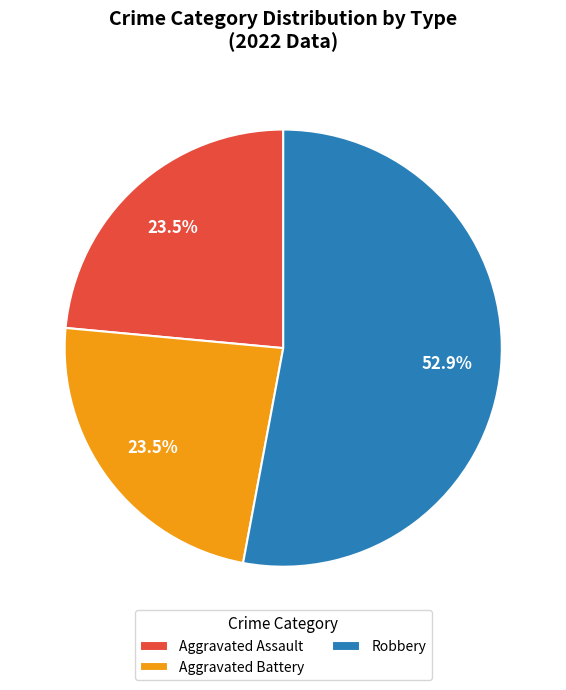

What is the ratio of the value at Robbery to the value at Aggravated Assault?

2.3